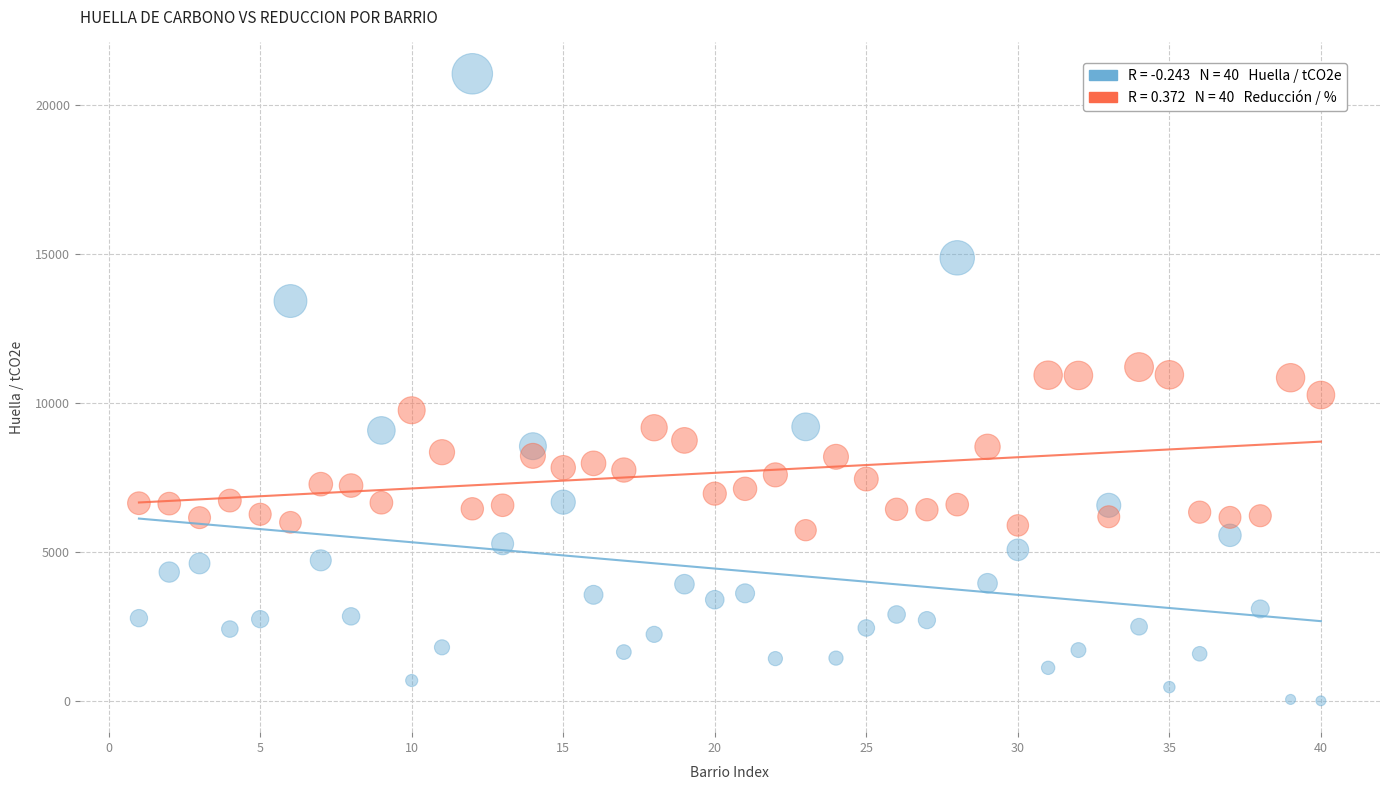

Across all data points, what is the range of Y values (max minus min)?

21039.0